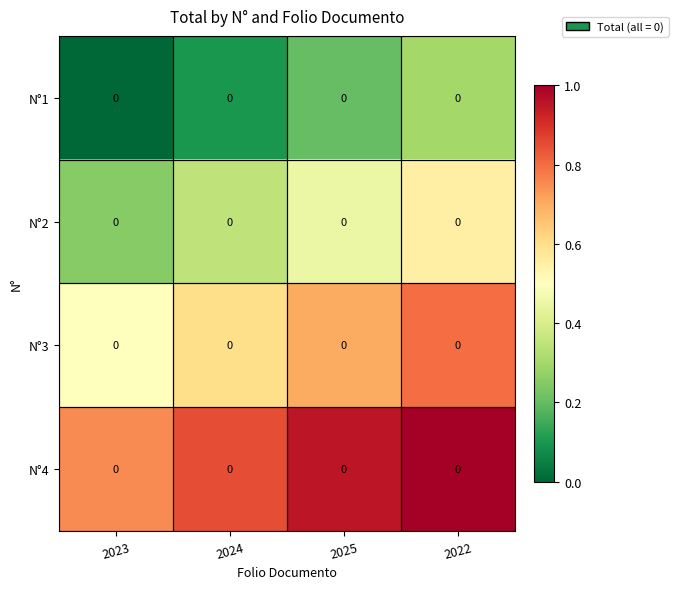

At which label is N°1 closest to 0?

2023